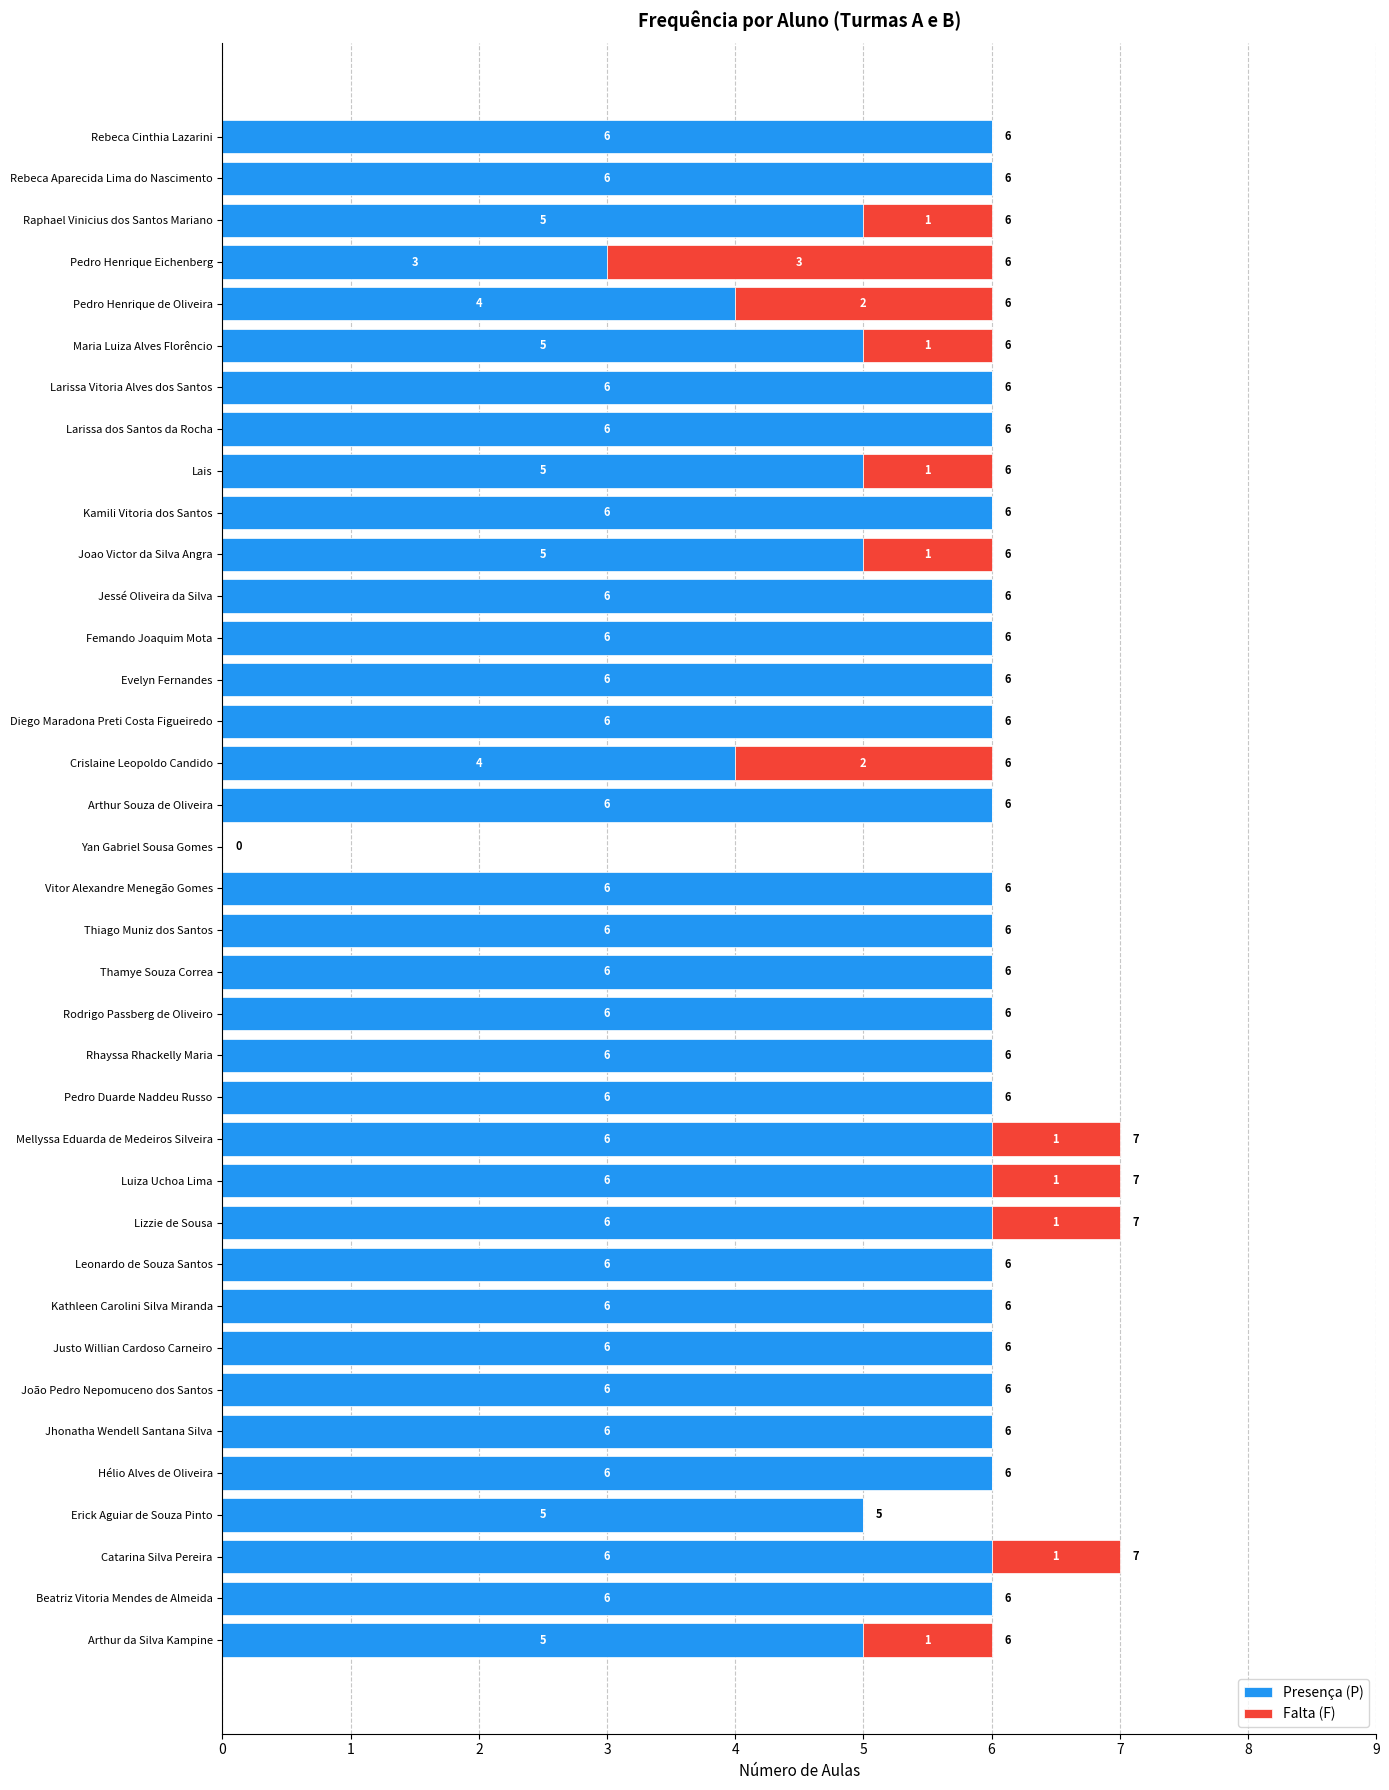

What is the approximate value of Presença (P) at Jhonatha Wendell Santana Silva?

6